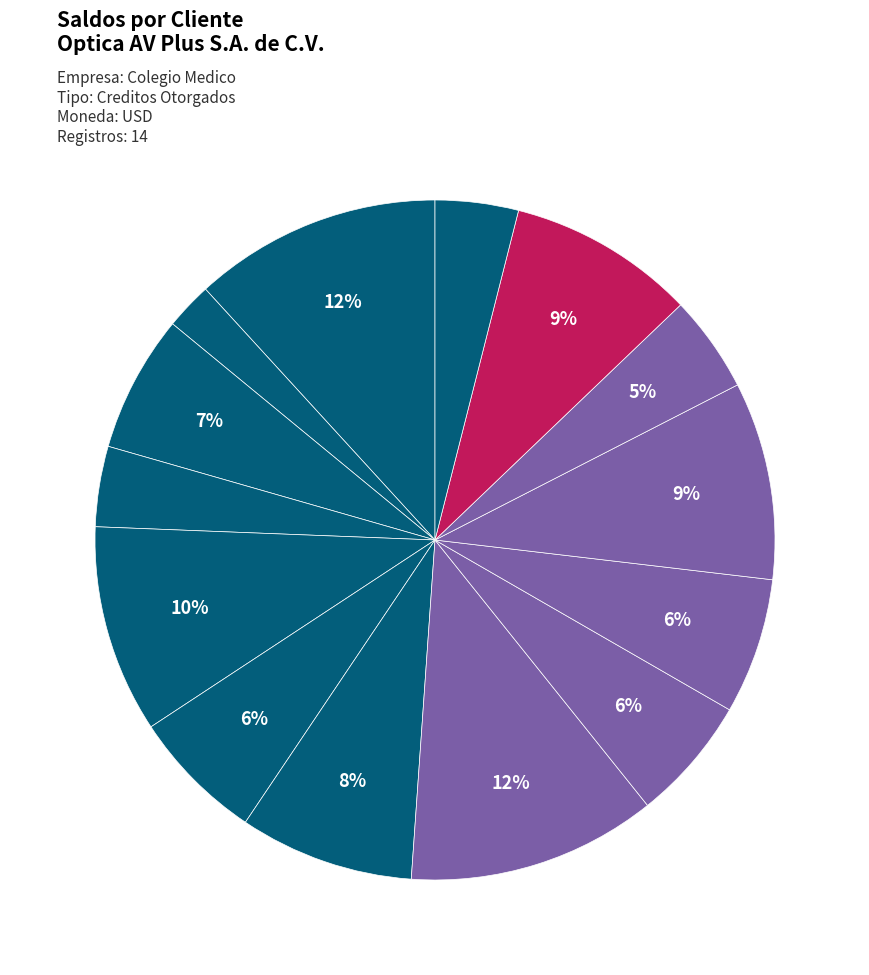

Is there any slice that represents more than half of the pie?

No